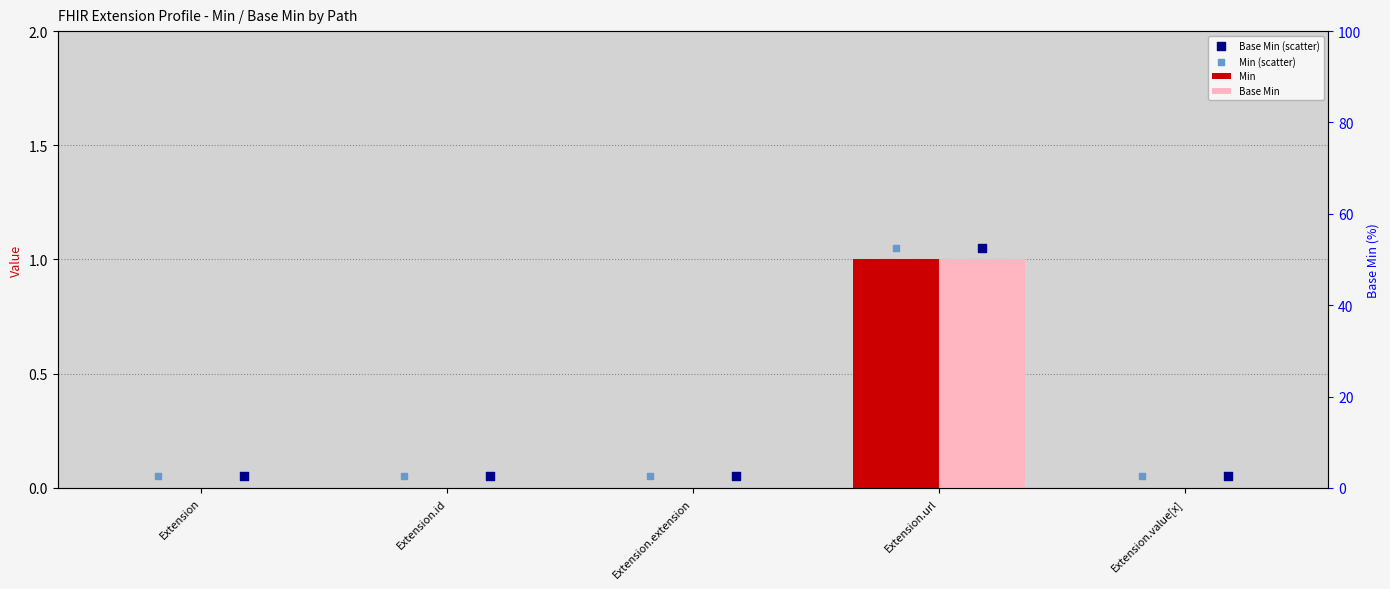

Which series reaches the minimum Y coordinate?

Min